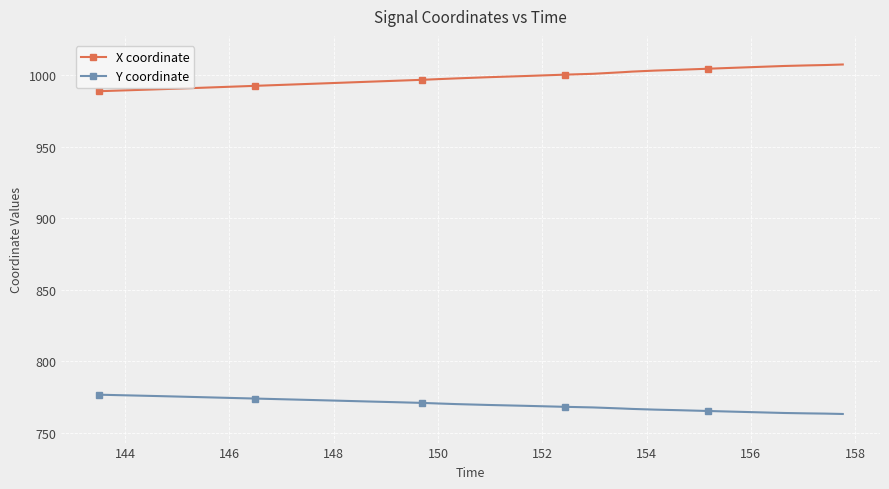

True or false: X coordinate and Y coordinate cross at least once.

False